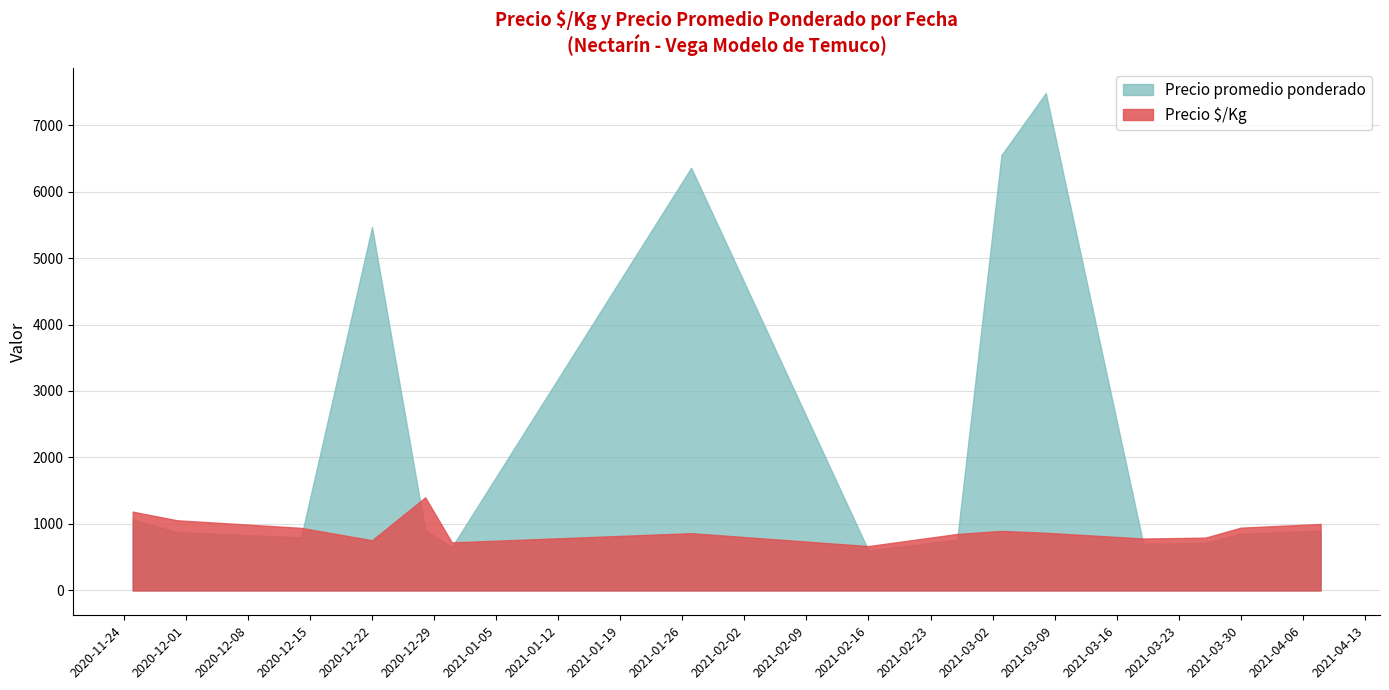

True or false: Precio $/Kg has more than 1 interior local peaks.

True